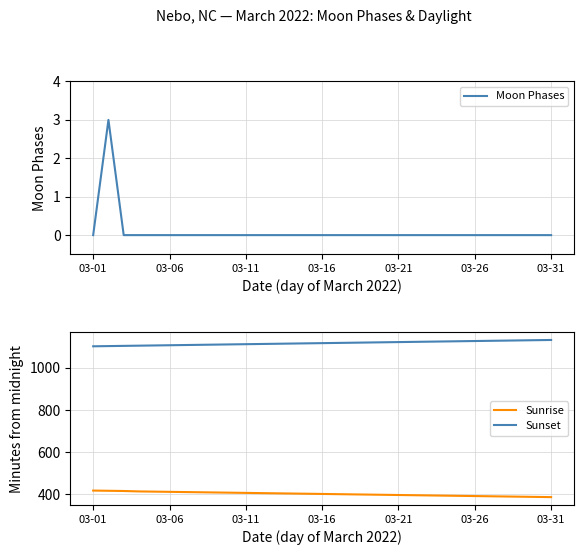

Which series changed the most between 11 and 13?

Sunrise